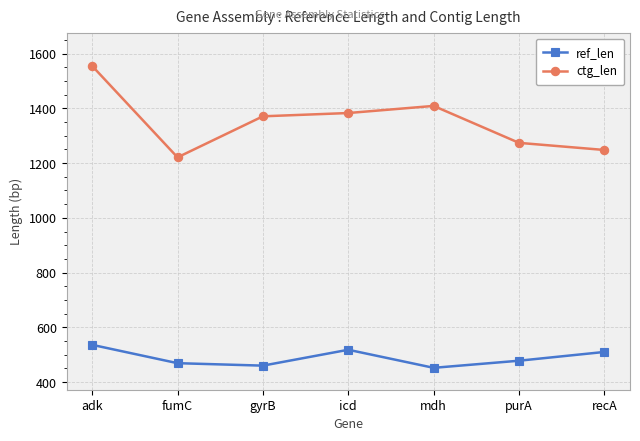

At which label does ref_len first exceed 478?

adk